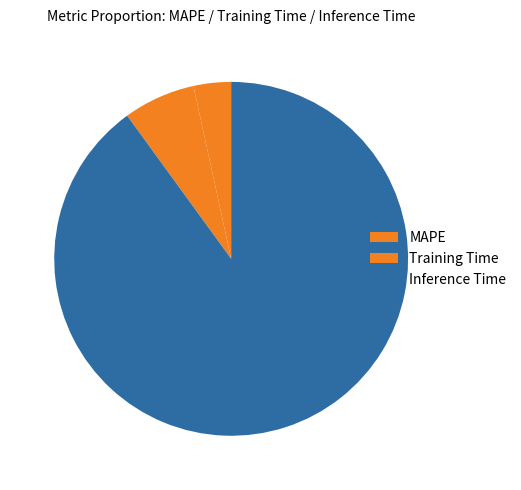

Rank the categories by value from highest to lowest.

Inference Time, Training Time, MAPE